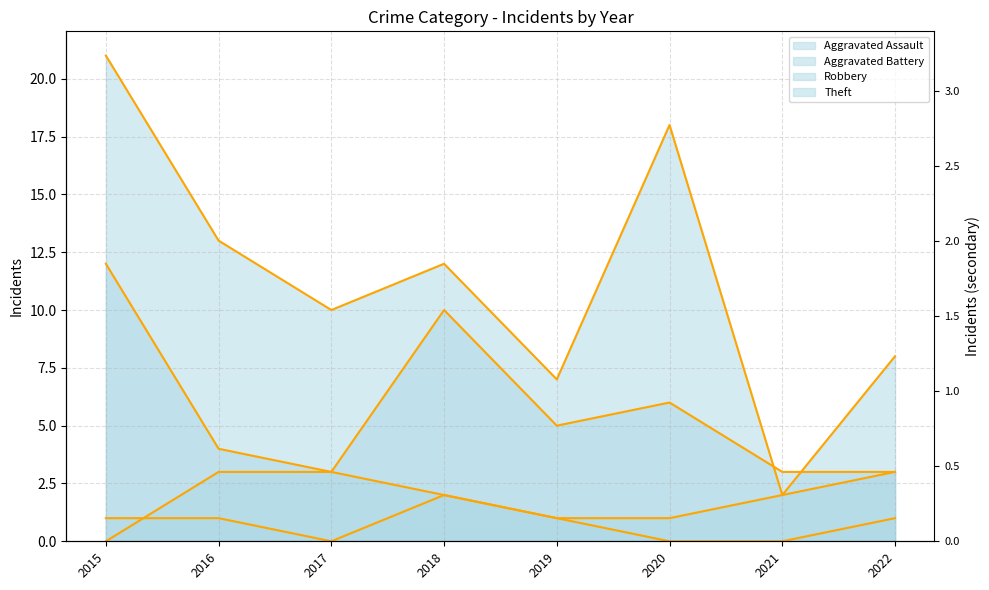

What is the difference between the Robbery (line) values at 2018 and 2015?

2